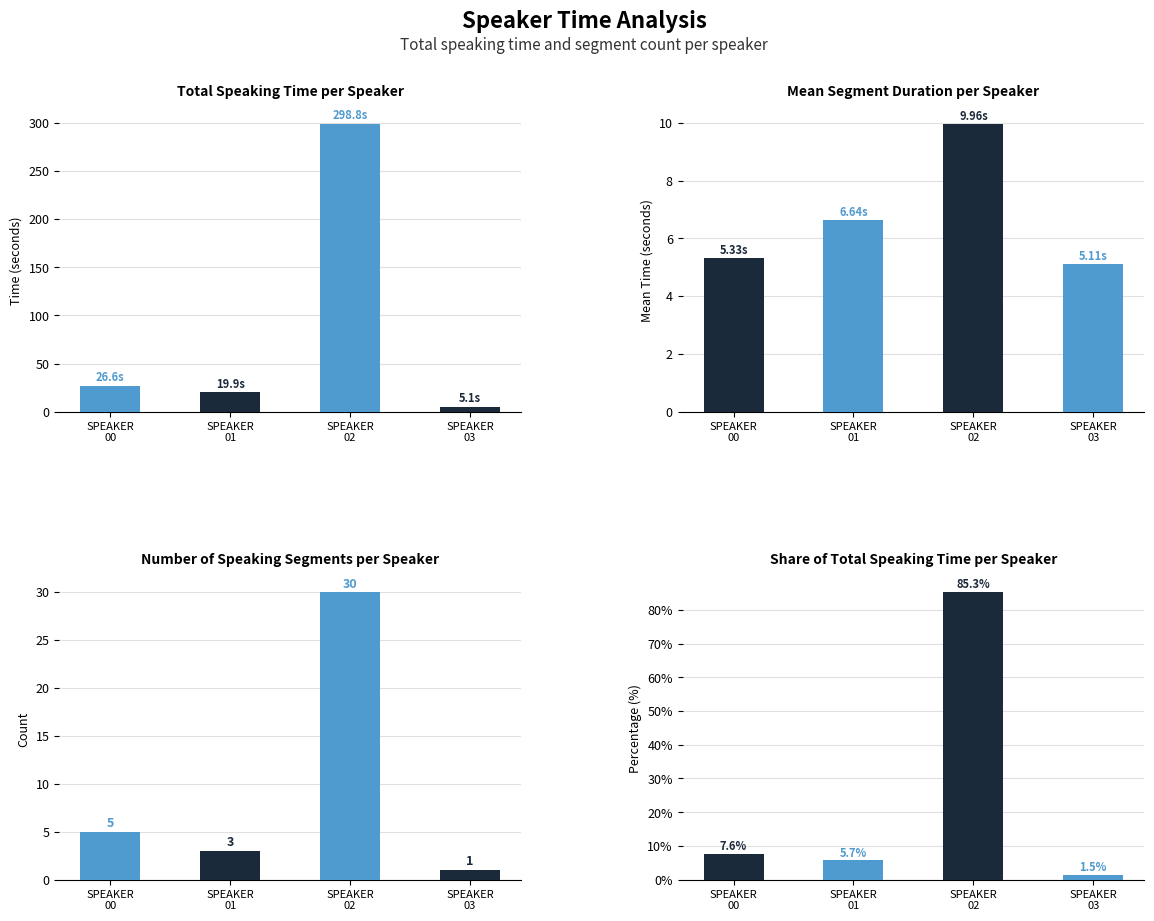

List the series in order of their peak value, highest first.

Total Time (s), Share of Total Time (%), Segment Count, Mean Segment (s)